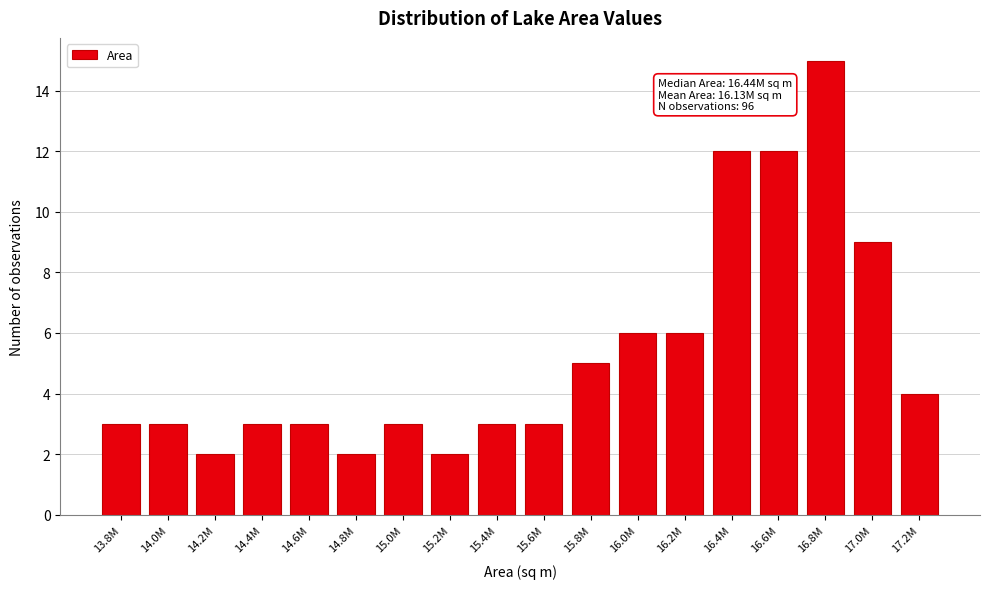

Reading left to right, transcribe all the data shown in this chart.

13.8M=3	14.0M=3	14.2M=2	14.4M=3	14.6M=3	14.8M=2	15.0M=3	15.2M=2	15.4M=3	15.6M=3	15.8M=5	16.0M=6	16.2M=6	16.4M=12	16.6M=12	16.8M=15	17.0M=9	17.2M=4